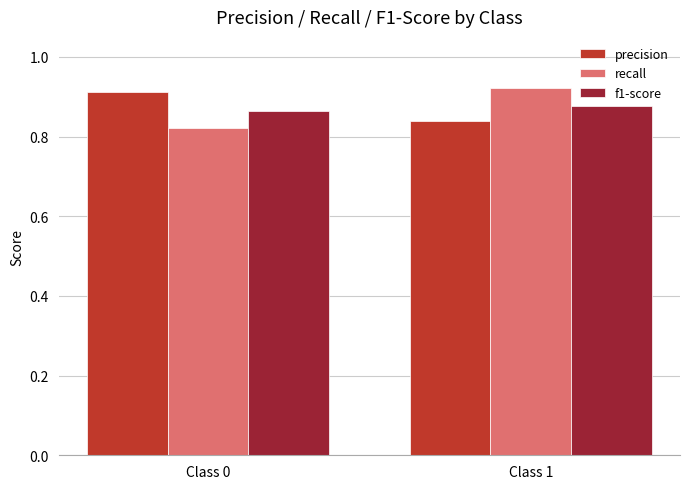

What is the total value across all series at Class 1?

2.6